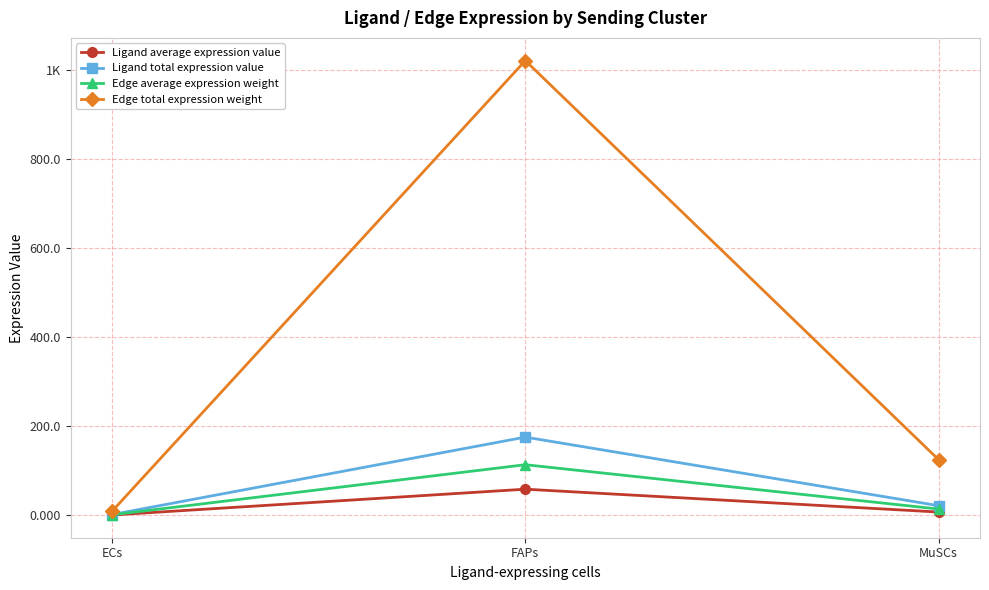

Reading right to left, what are all the values shown in this chart?

Ligand average expression value: 7.1	58.4	0.5
Ligand total expression value: 21.4	175.3	1.5
Edge average expression weight: 13.8	113.4	1.0
Edge total expression weight: 124.6	1020.4	8.7